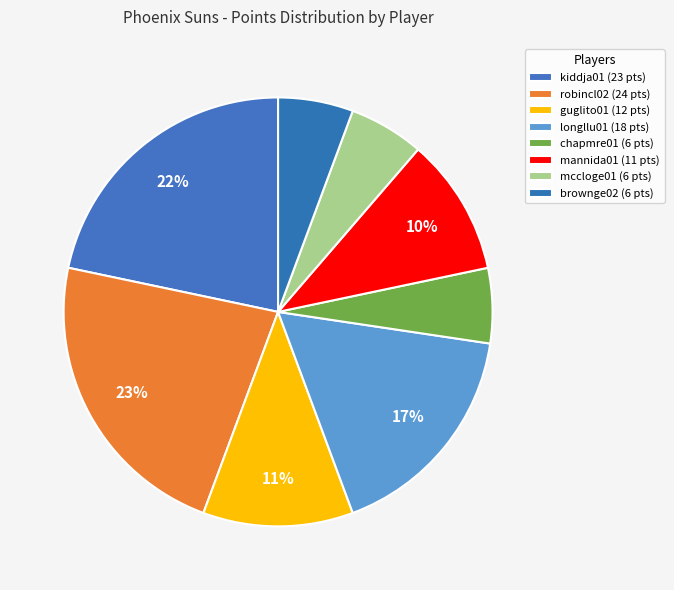

What is the total percentage of guglito01 and chapmre01?

17.0%